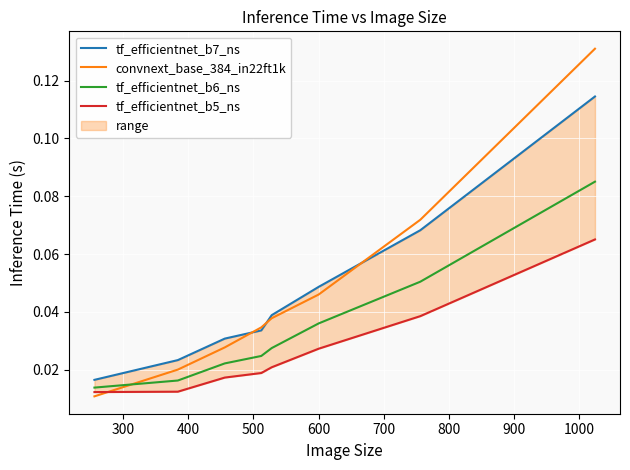

Which series has the widest spread of values?

convnext_base_384_in22ft1k